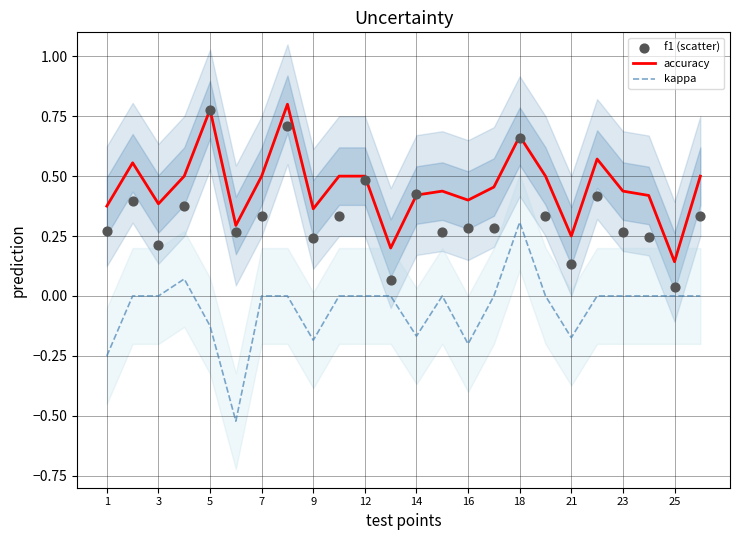

True or false: accuracy and kappa intersect in this chart.

False